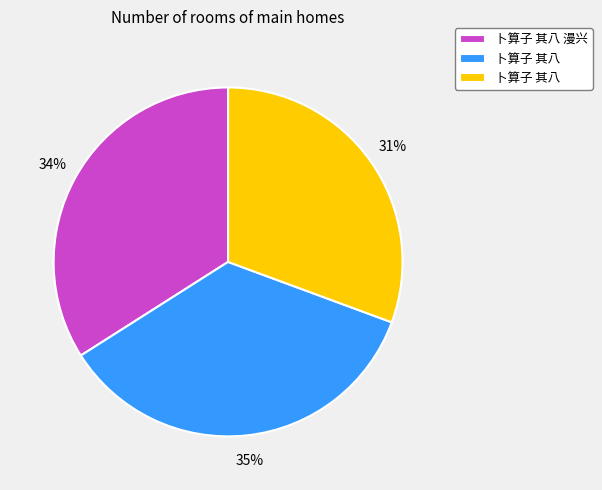

Count the number of slices in the pie.

3